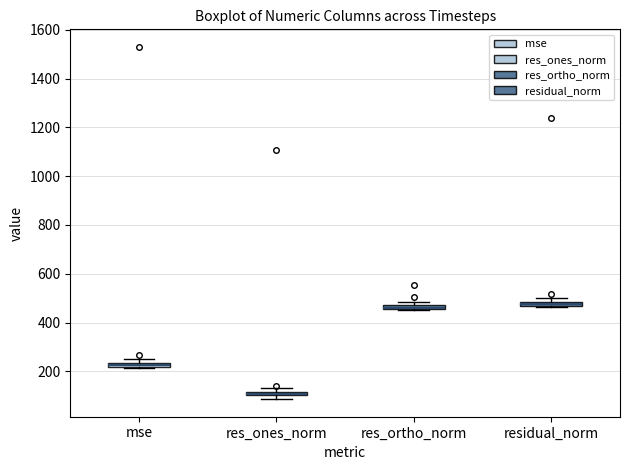

Where is the lower edge of the box for residual_norm on the y-axis? The values are not printed on the chart, so give them approximately, as read against the axis.

460